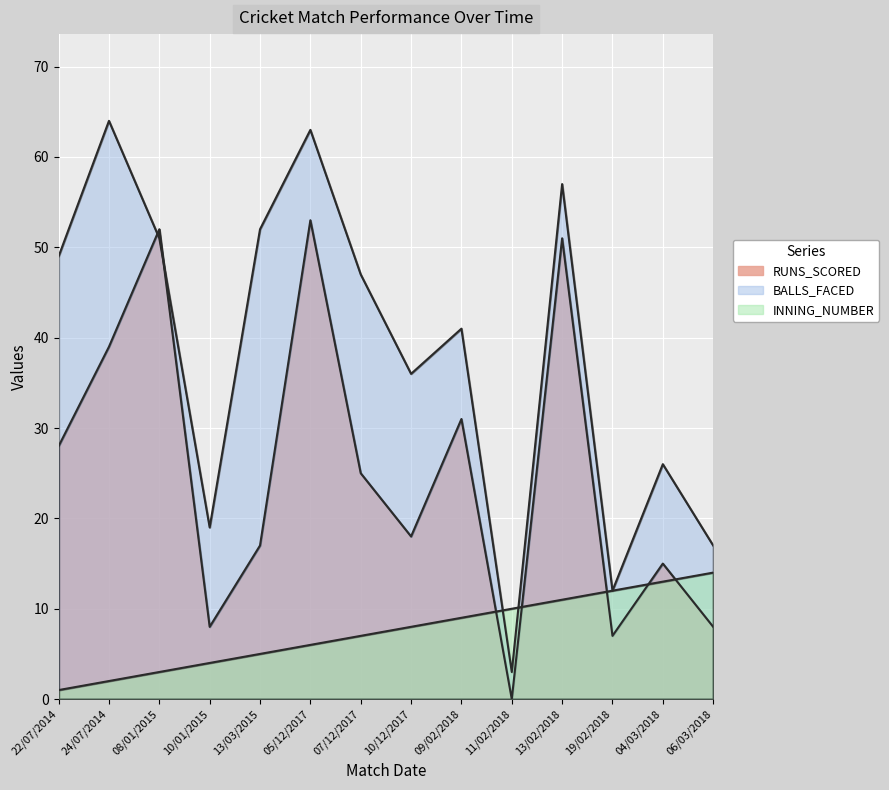

What is the difference between the maximum and minimum values in the RUNS_SCORED series?

53